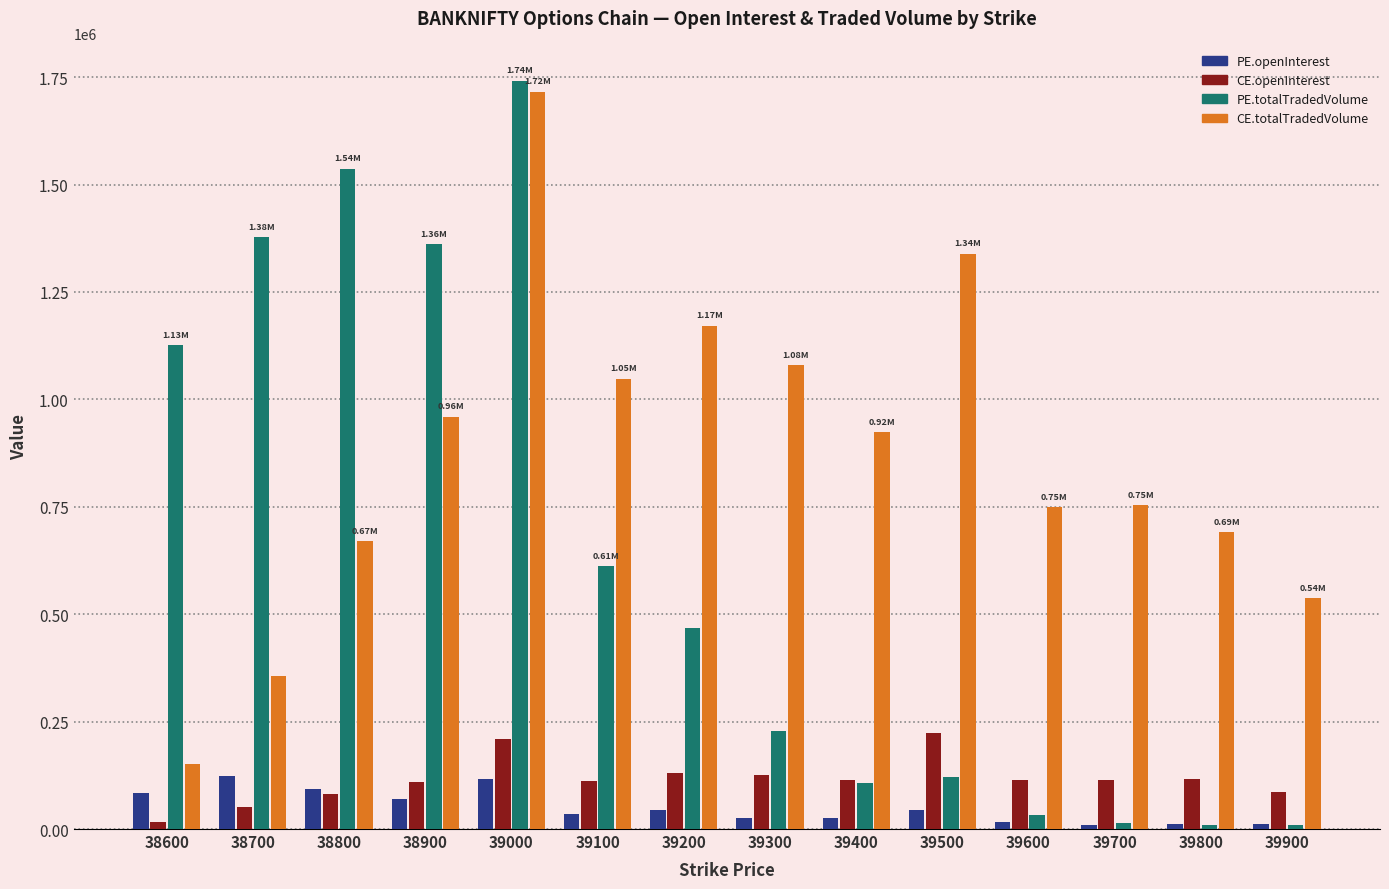

At how many categories does at least one series exceed 517857?

14